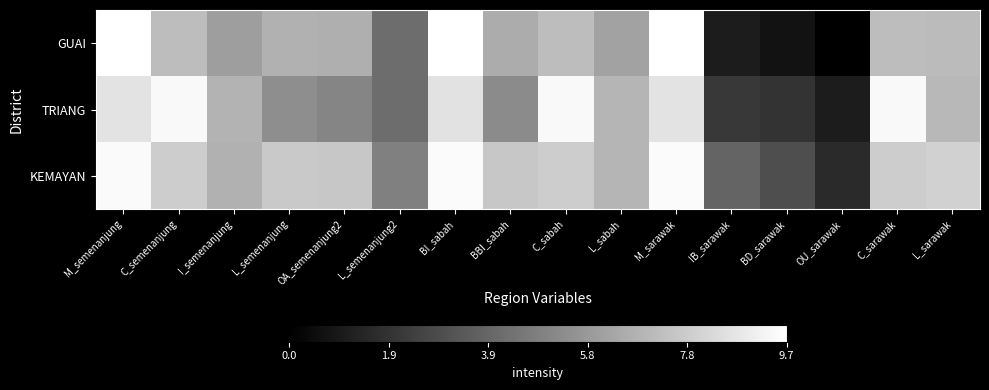

Rank the series by their average value, from highest to lowest.

KEMAYAN, TRIANG, GUAI